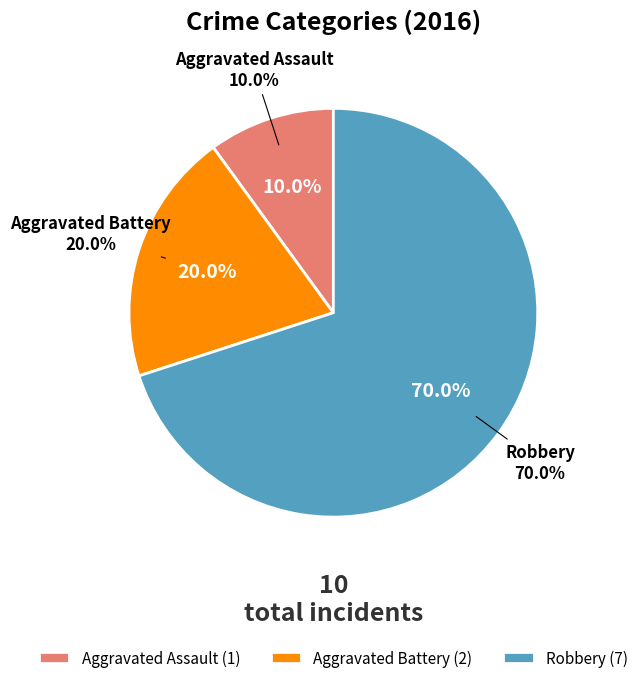

What is the total percentage of Aggravated Battery and Aggravated Assault?

30.0%